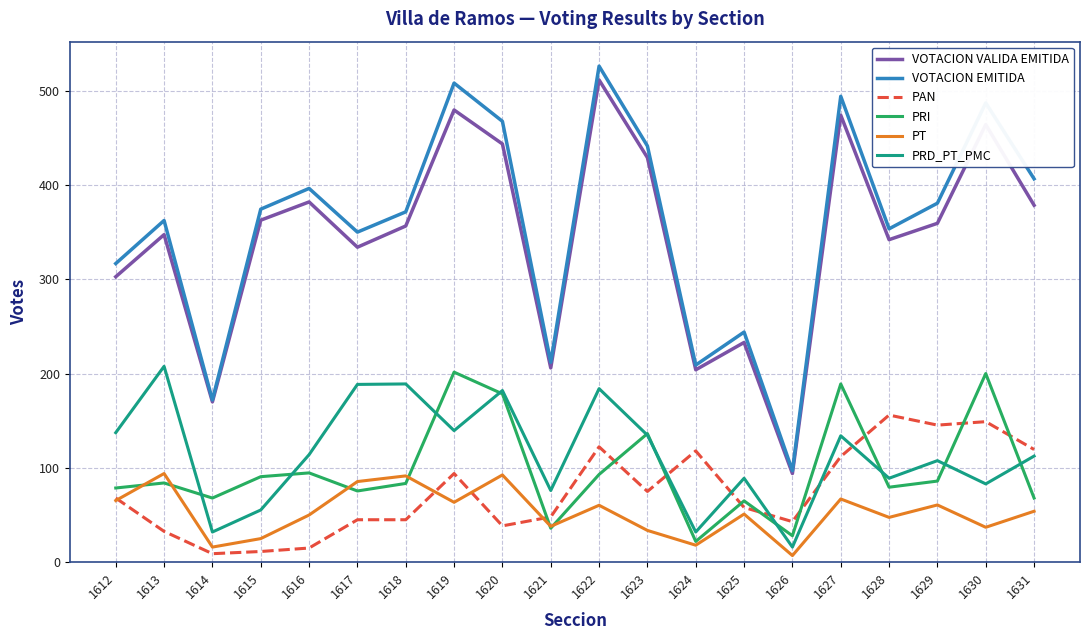

True or false: PRD_PT_PMC and VOTACION EMITIDA cross at least once.

False